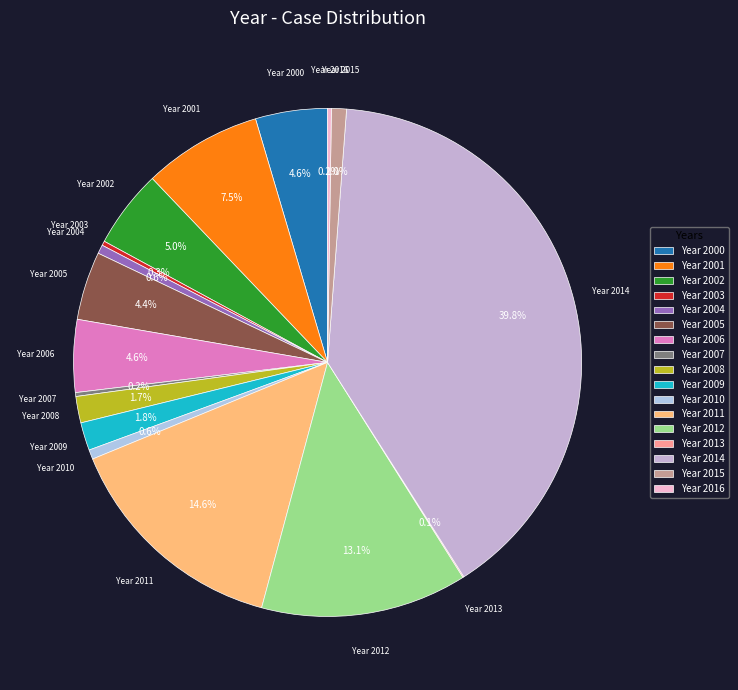

Between Year 2009 and Year 2010, which is larger?

Year 2009